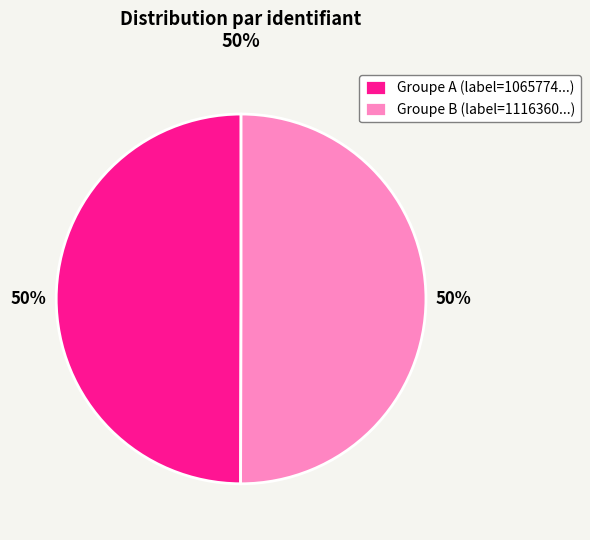

The Groupe A (label=1065774...) slice represents 50% of the pie. True or false?

True